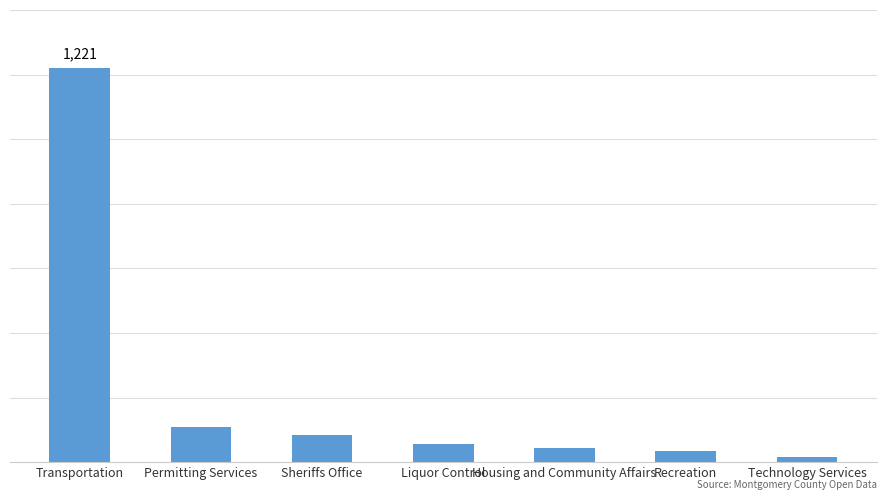

Reading left to right, list all the values displayed in this chart.

1221	109	85	56	45	35	16